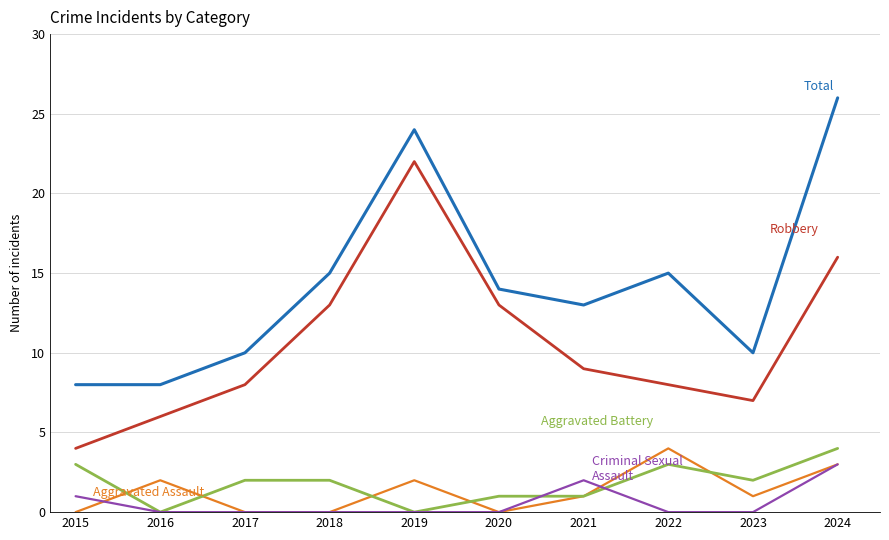

What is the maximum value shown in the chart?

26